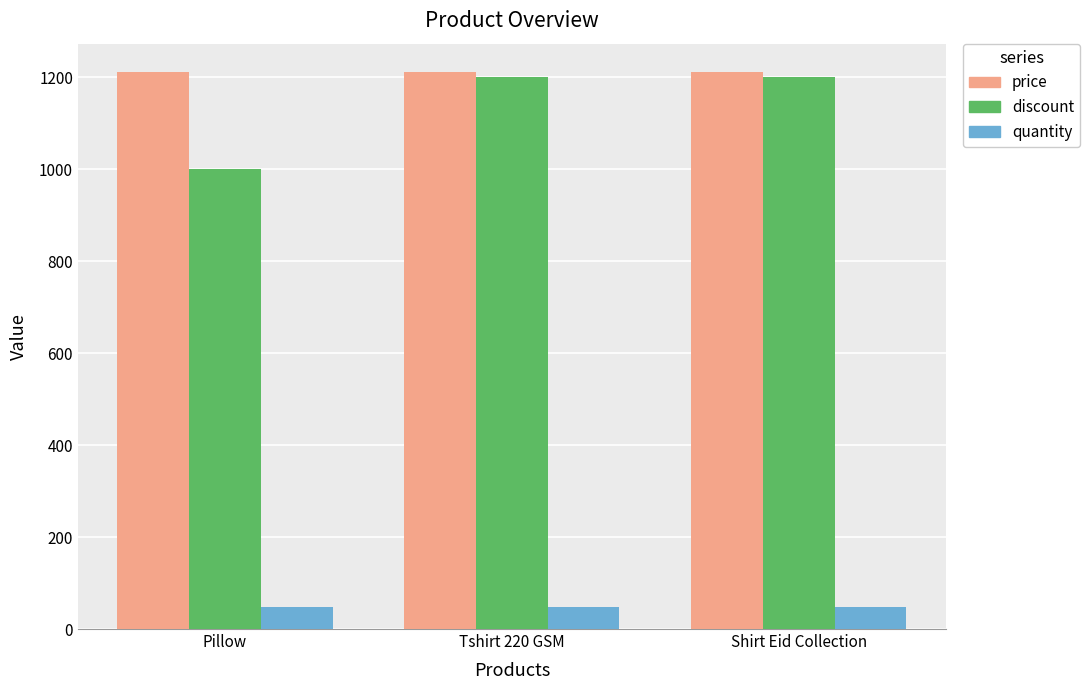

What is the sum of the quantity values at Tshirt 220 GSM and Shirt Eid Collection?

96